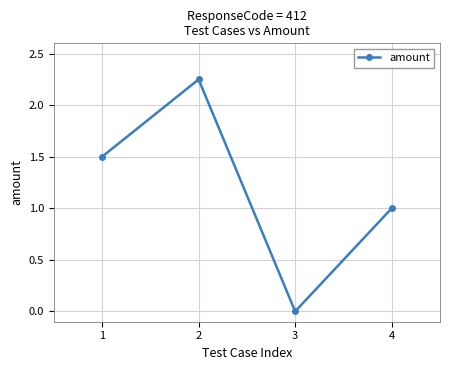

What is the sum of all values?

4.8